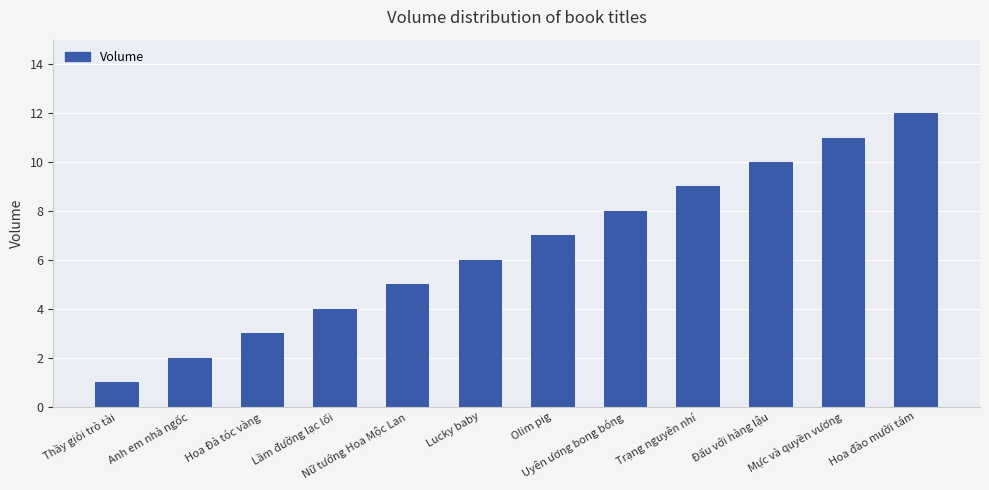

At which category does the chart reach its minimum across all series?

Thầy giỏi trò tài